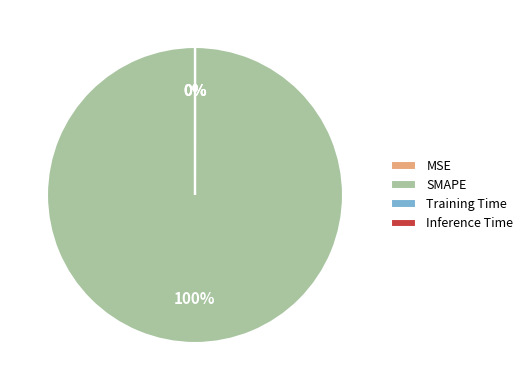

Is SMAPE the majority of the pie?

Yes